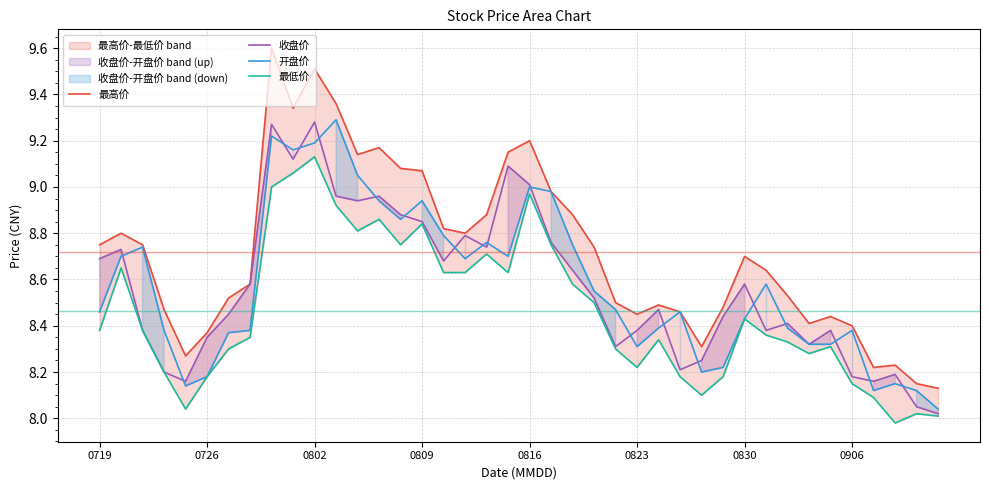

How many lines are shown in the chart?

4